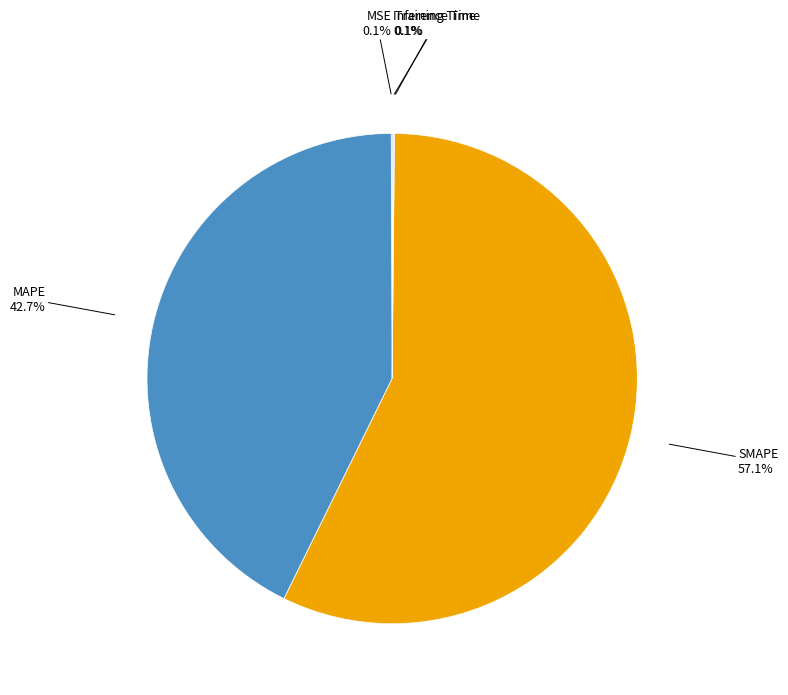

True or false: MAPE accounts for 31% of the total.

False